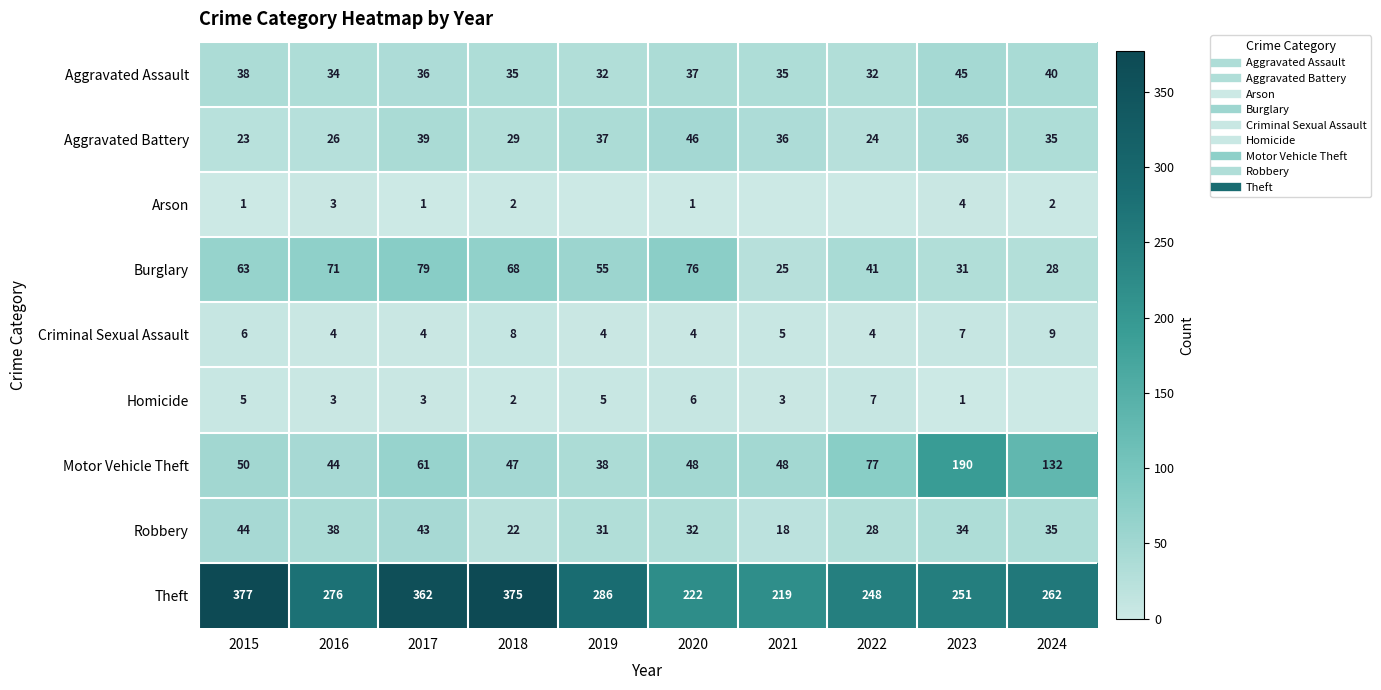

Between 2017 and 2020, which series saw the biggest shift?

Theft